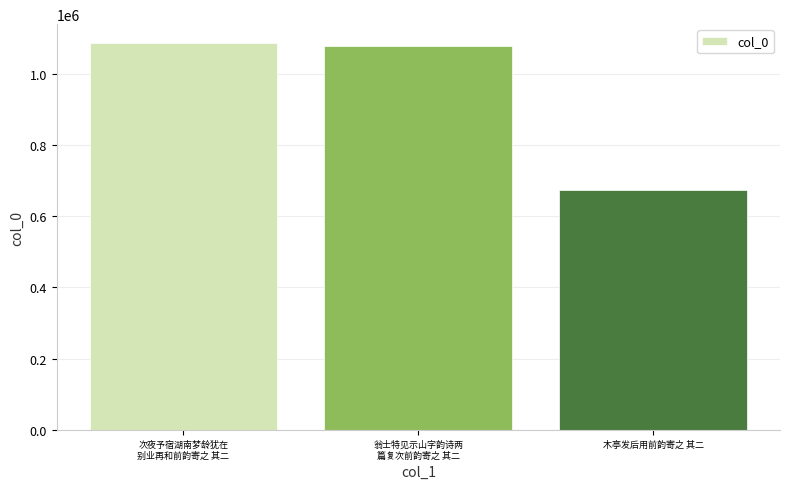

What is the greatest value displayed?

1084479